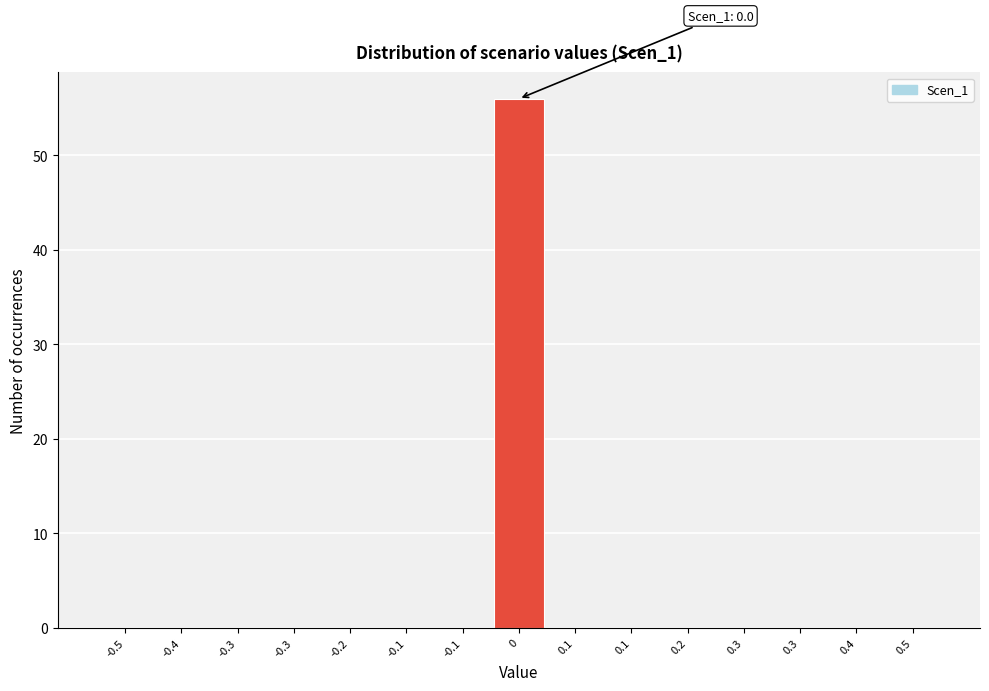

Count the number of categories in the chart.

15